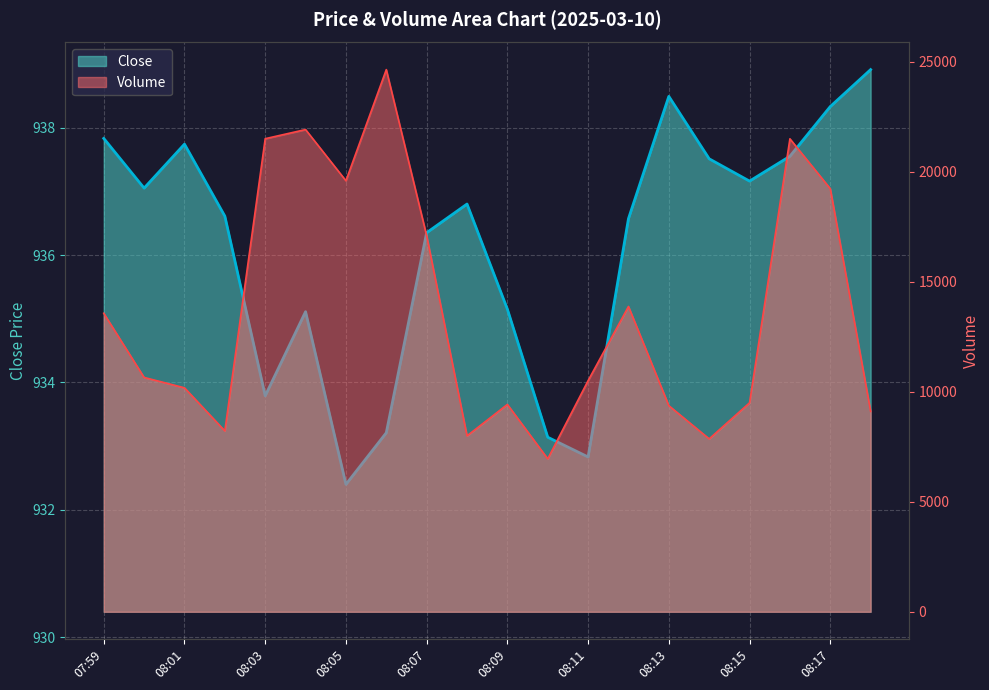

The value of Close at 08:17 is 1251.5. True or false?

False